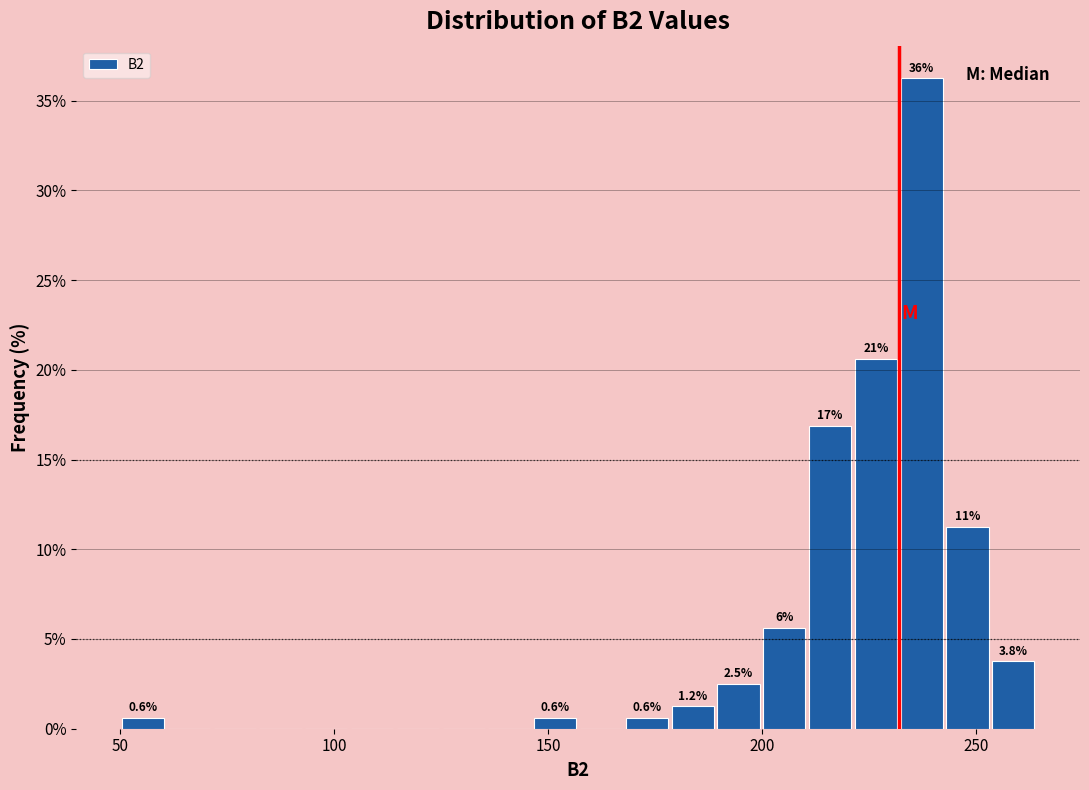

Around what value on the x-axis is the tallest bar? Give the approximate position of its centre, as read against the axis.

235